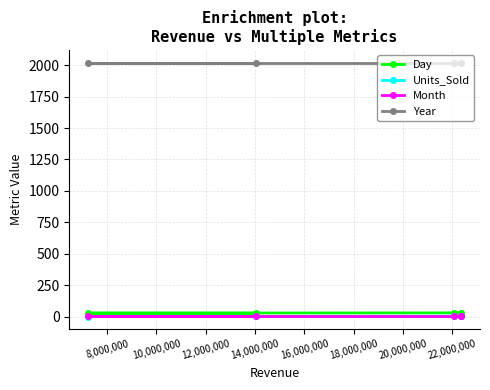

How many data points does each series have?

5